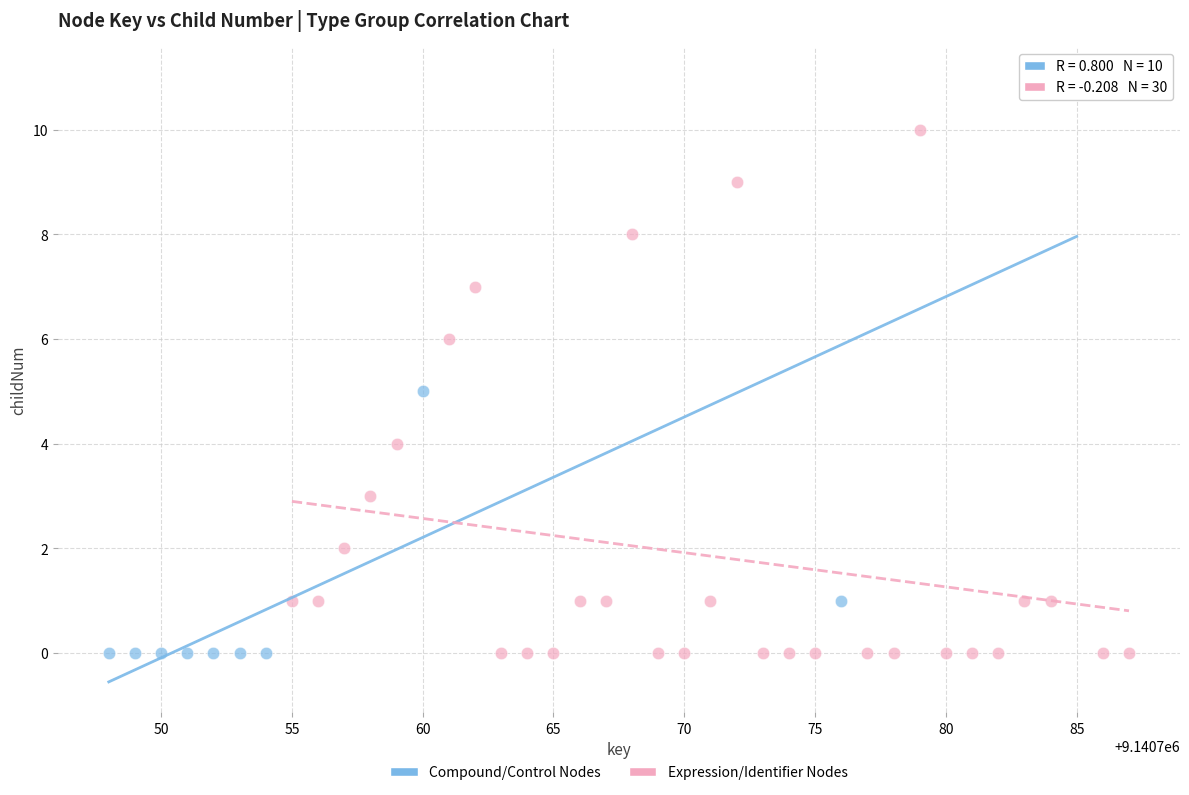

Which series reaches the maximum Y coordinate?

Compound/Control Nodes